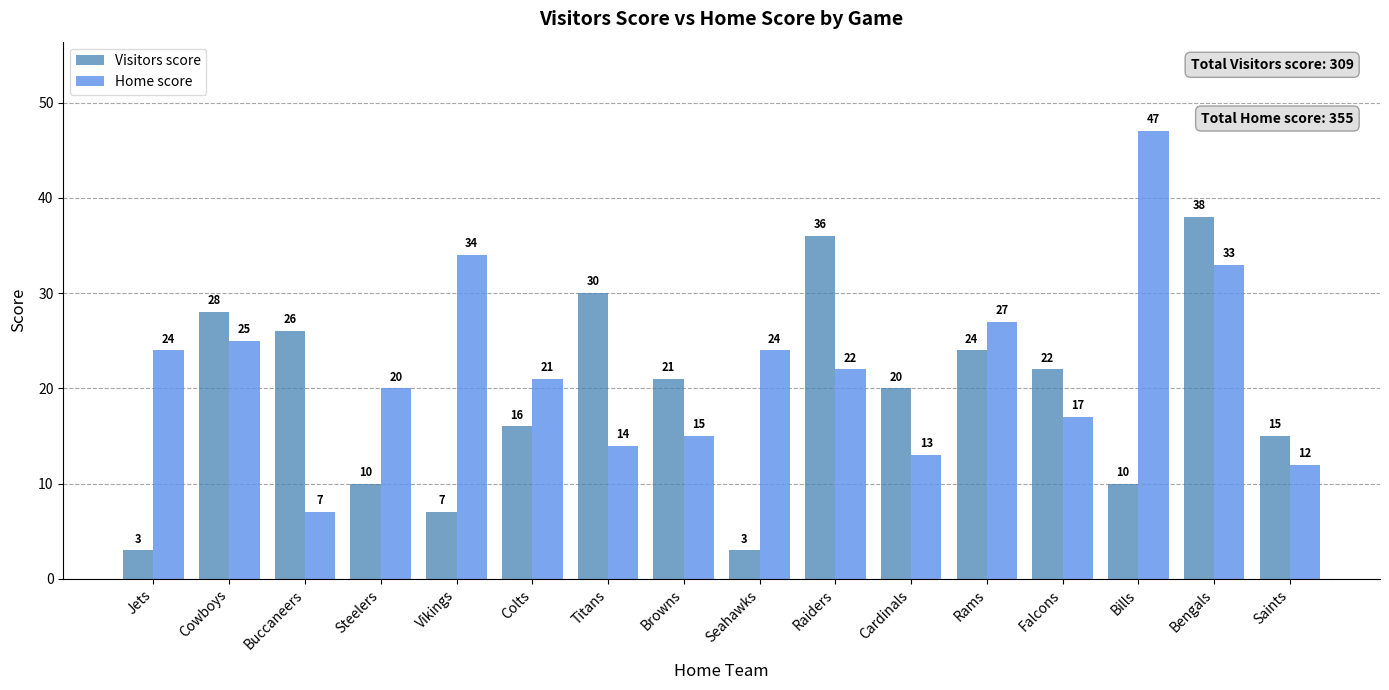

The Visitors score series shows 15 at Saints. True or false?

True